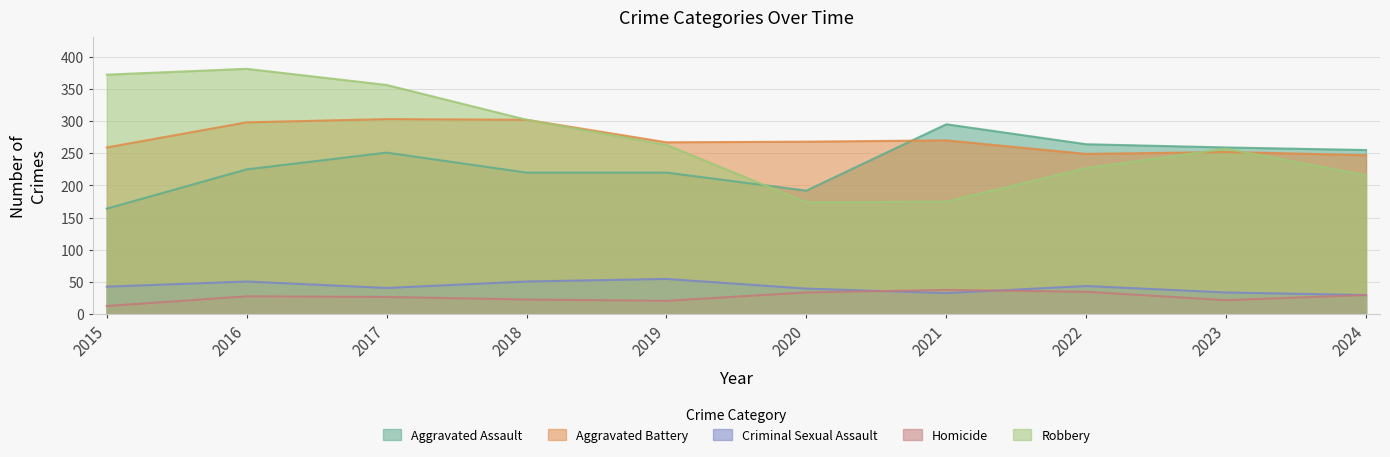

What is the spread (max minus min) of values at 2016?

353